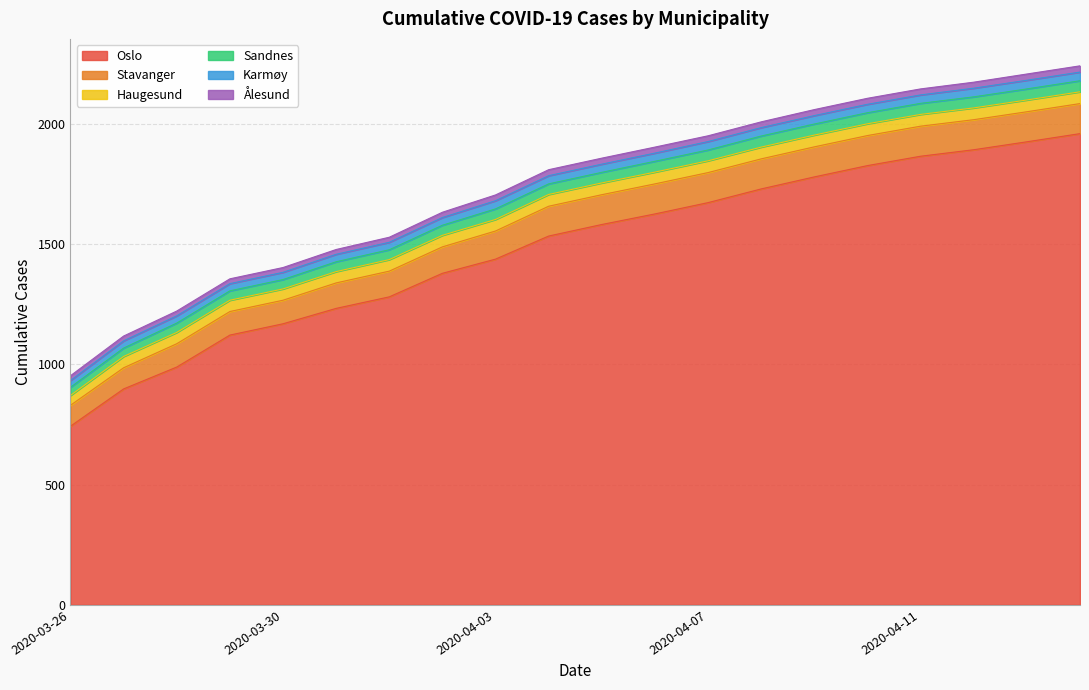

What is the value of the Haugesund point at the 10th from the left?

49